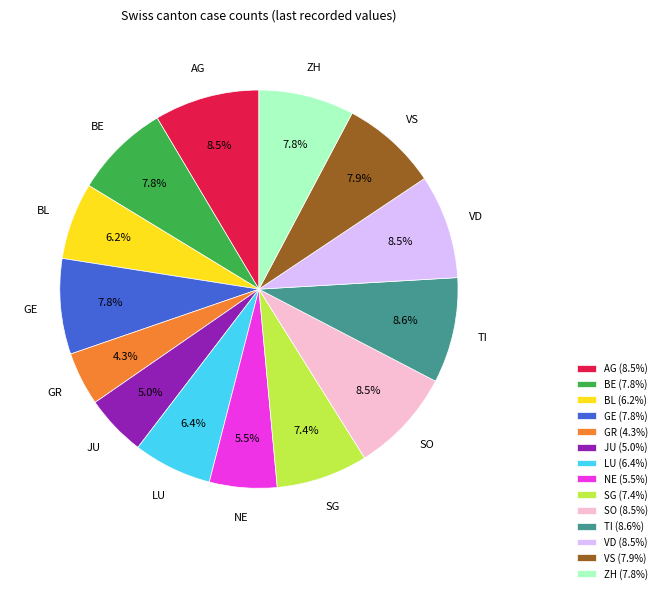

Is it true that ZH is 17% of the pie?

False